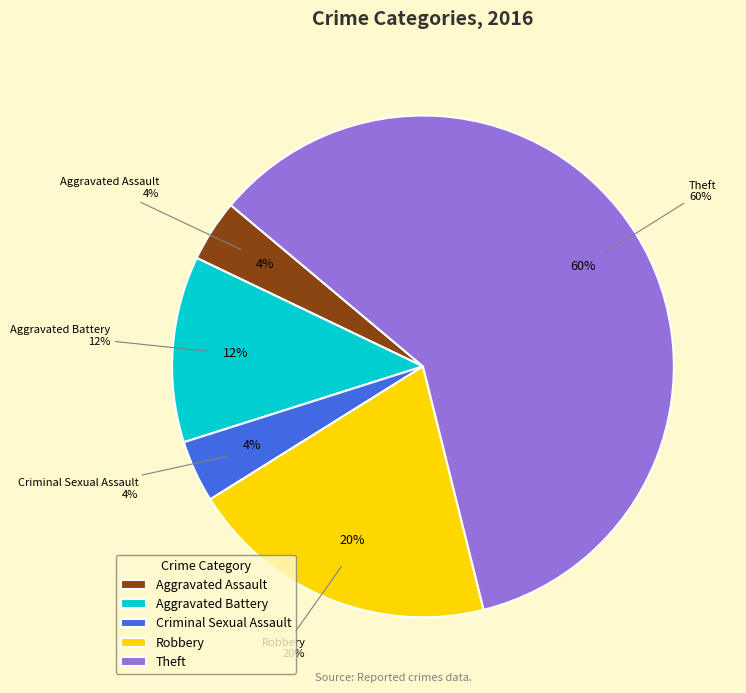

What is the majority slice?

Theft